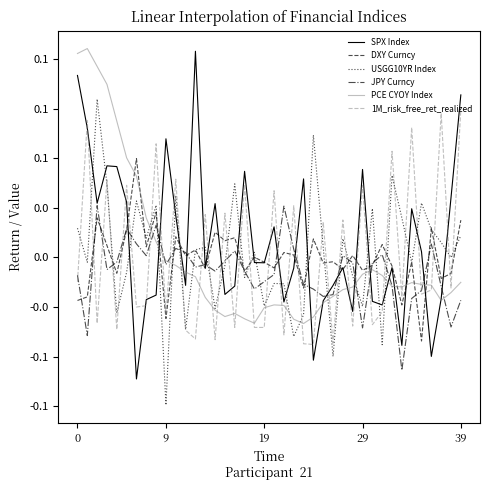

How many interior local valleys does the 1M_risk_free_ret_realized series have?

15